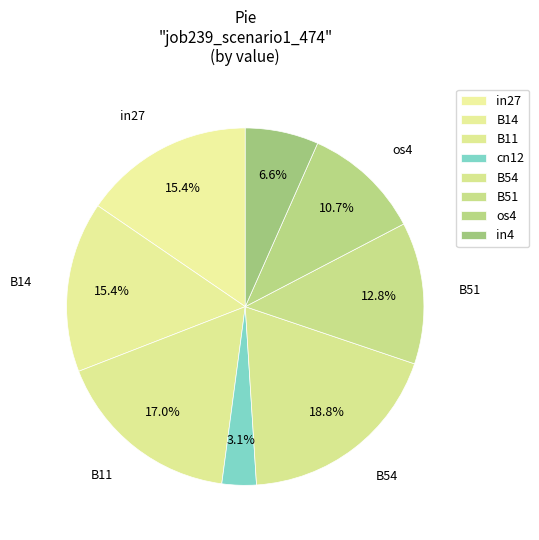

Does B14 represent more than half of the total?

No